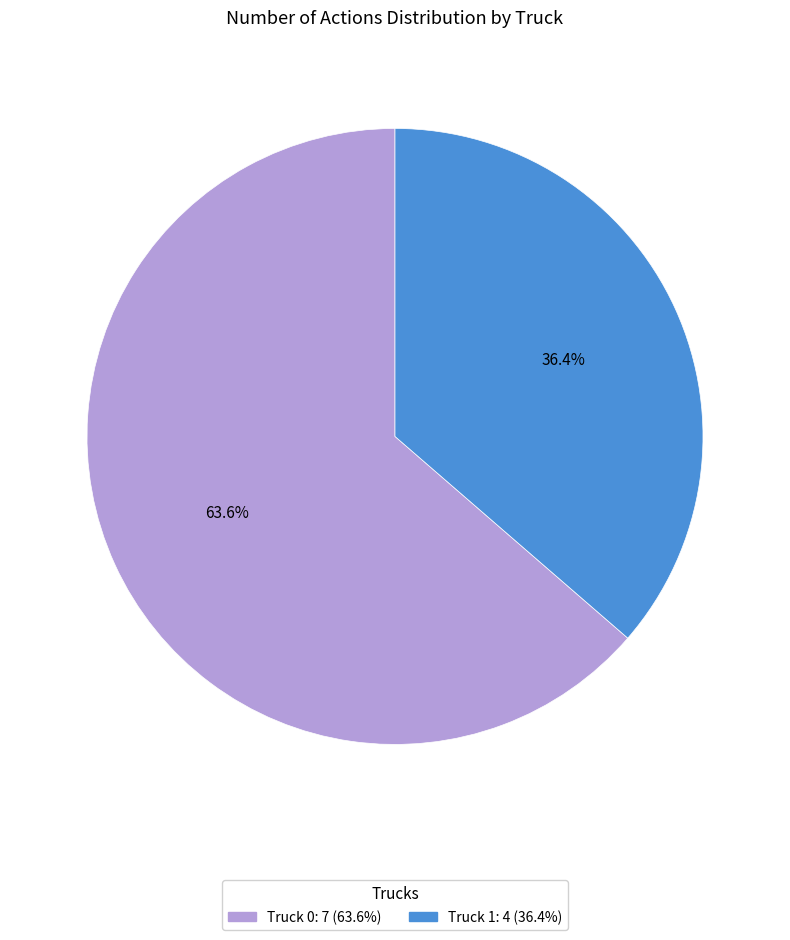

Is Truck 1 the majority of the pie?

No